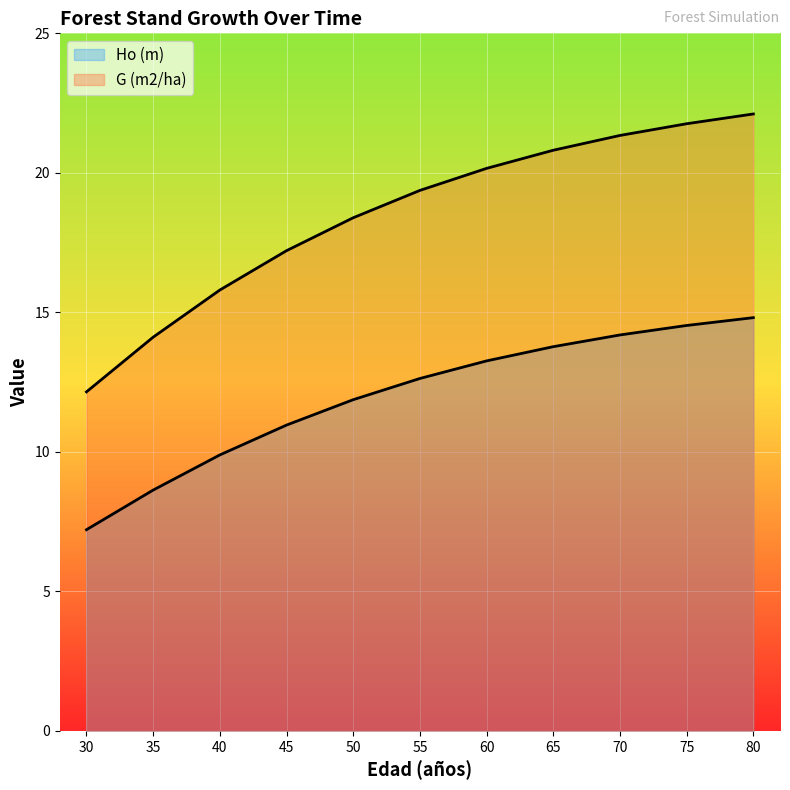

True or false: G (m2/ha) has more than 2 interior local peaks.

False